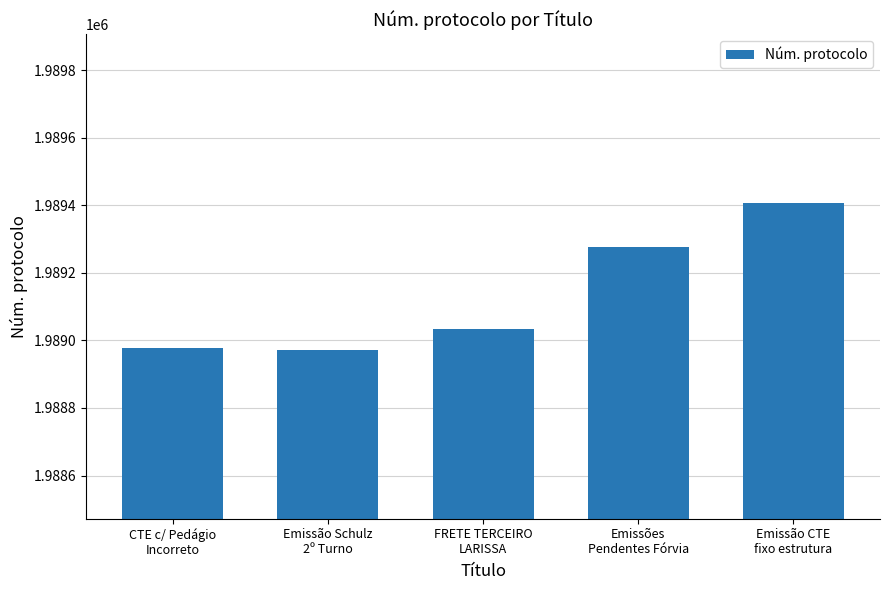

How many values are below 1989035?

2